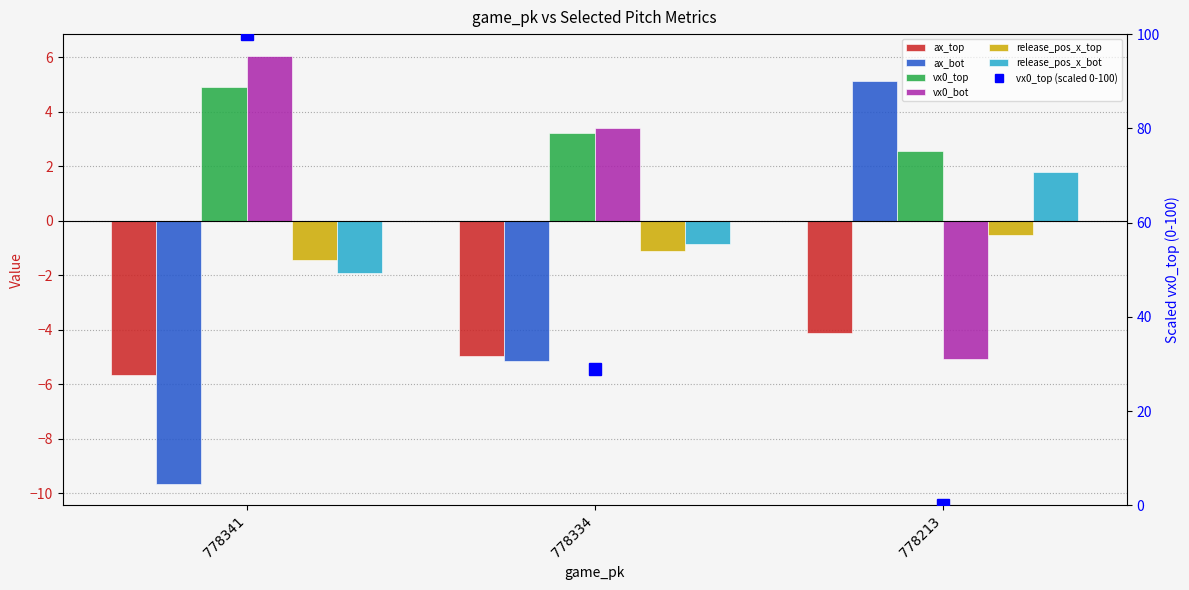

True or false: release_pos_x_top has a value of -0.5 at 778213.

True